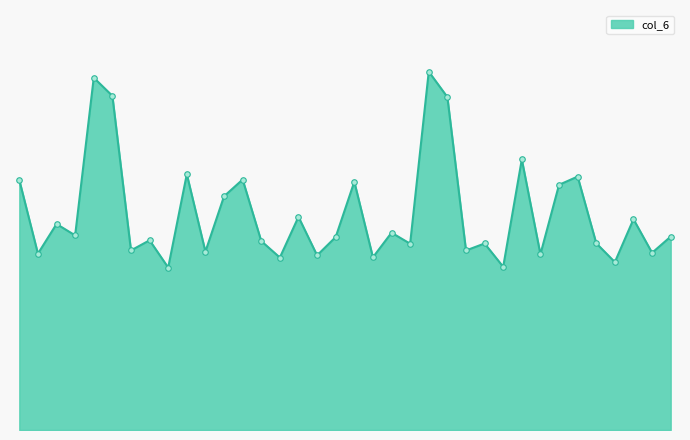

At which label is the value closest to 8?

1r9dA287